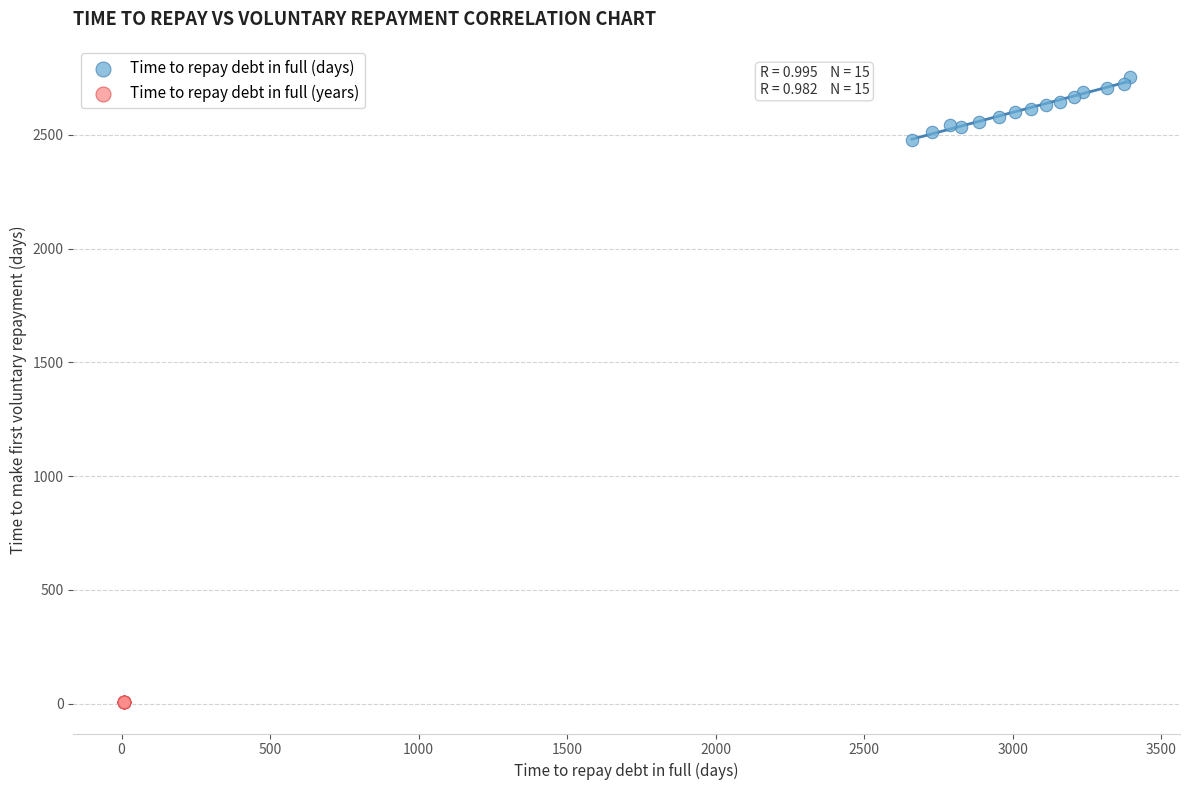

Which series has the widest spread of Y values?

Time to repay debt in full (days)